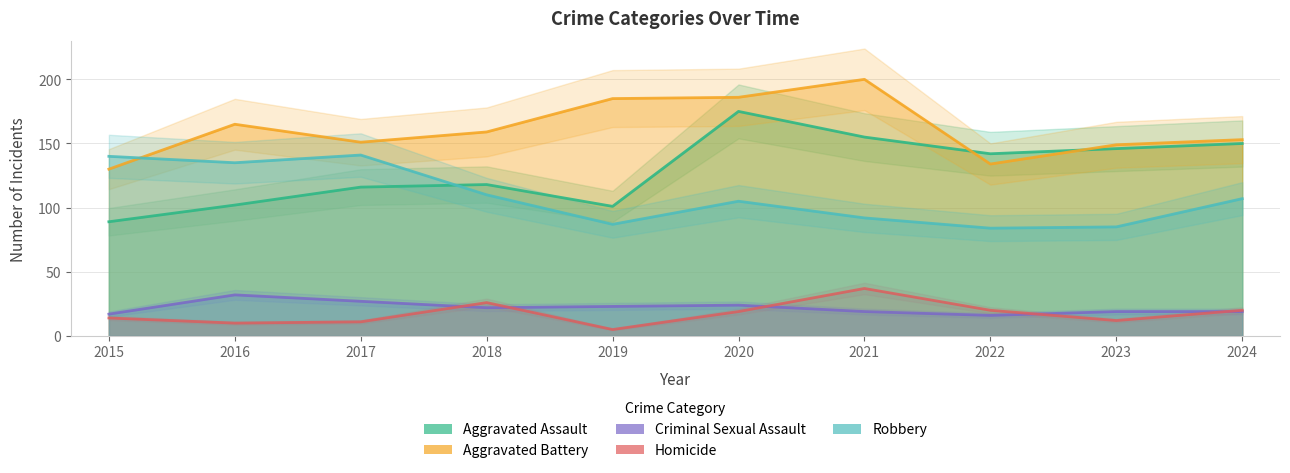

Which category has the lowest value in the Homicide series?

2019